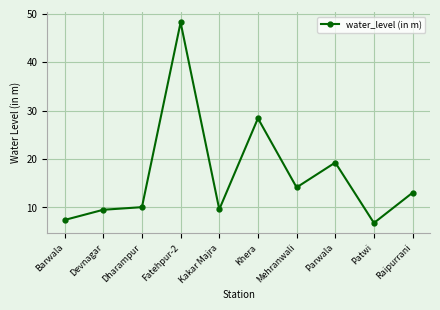

True or false: the data shows 10.8 at Barwala.

False